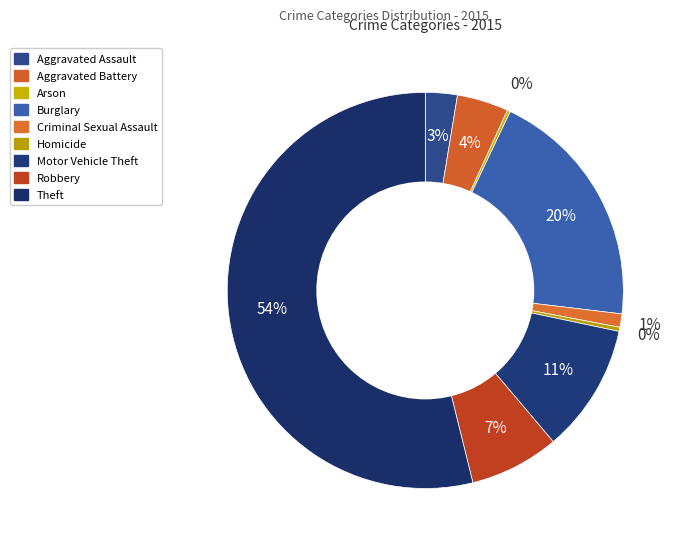

To the nearest percent, what is the difference between the largest and smallest slice percentages?

54%